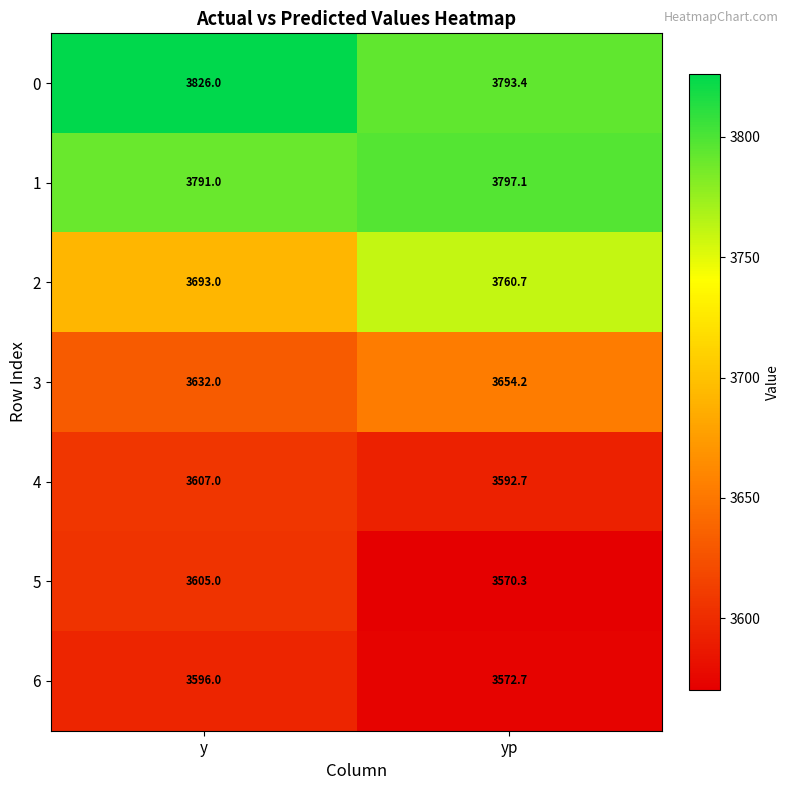

What is the sum of the 4 values at y and yp?

7199.7